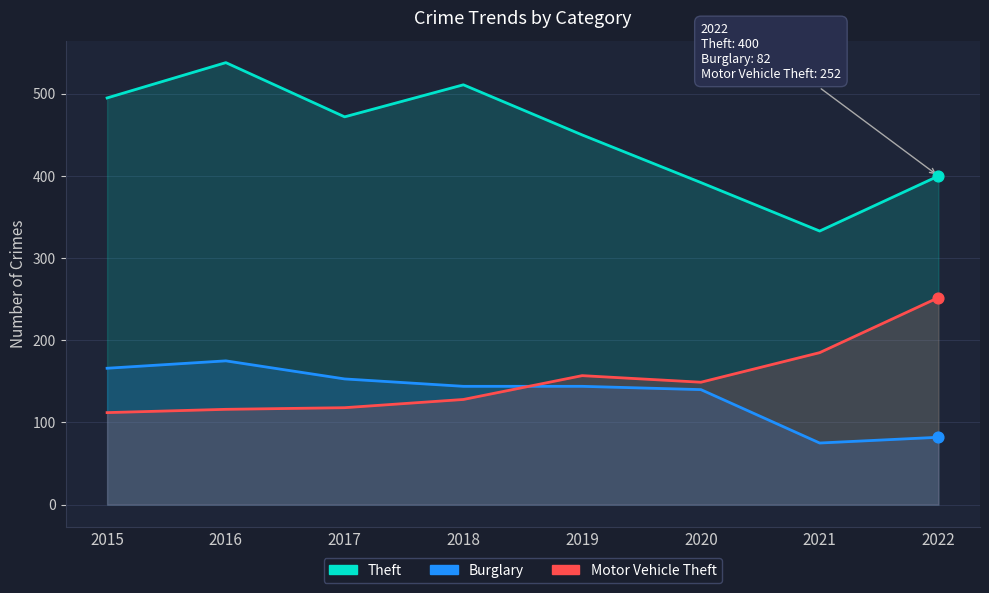

Is the value of Motor Vehicle Theft at 2020 greater than the value of Burglary at 2015?

No